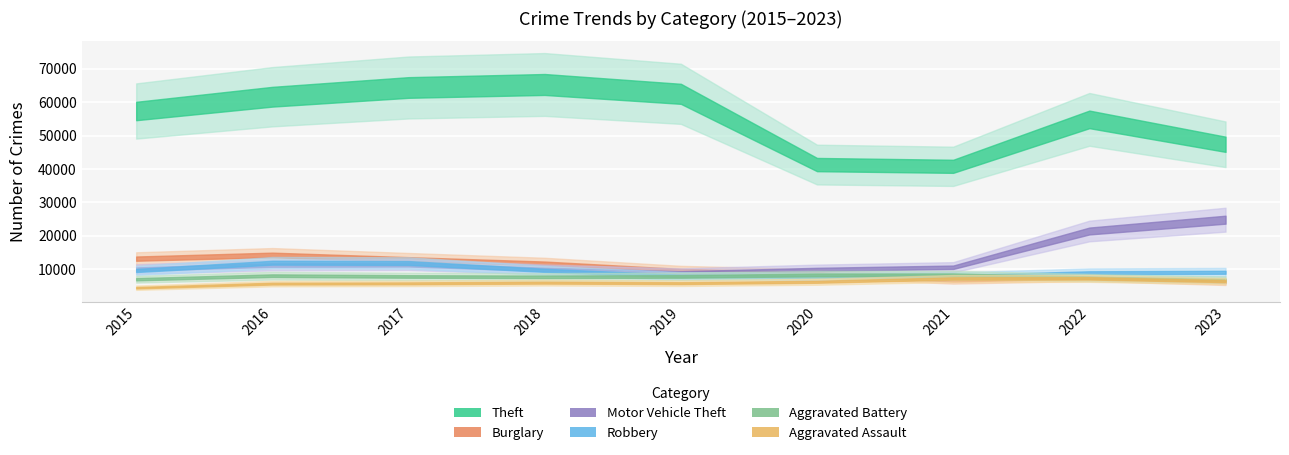

What is the highest value of the Burglary series?

14289